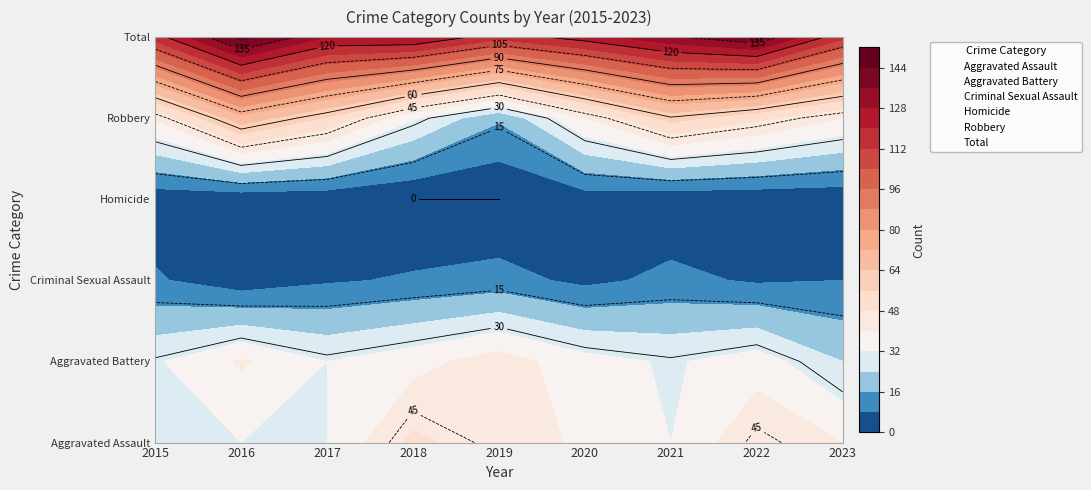

Which has a higher value, 2020 or 2015?

2020